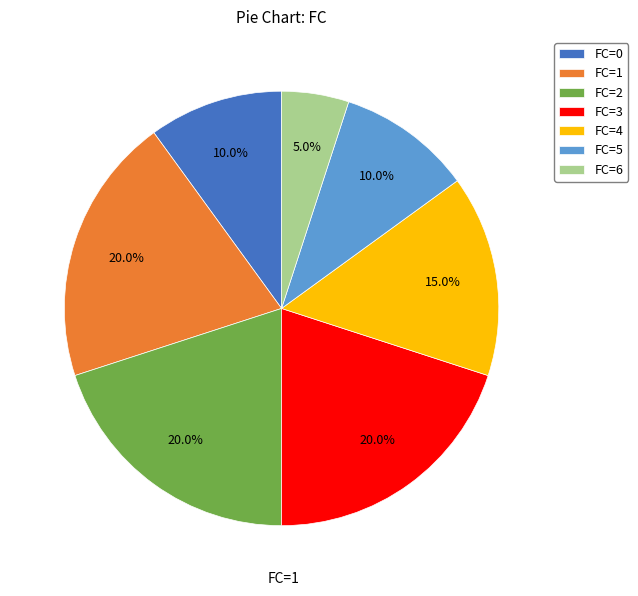

Which category has the smallest portion of the pie?

FC=6